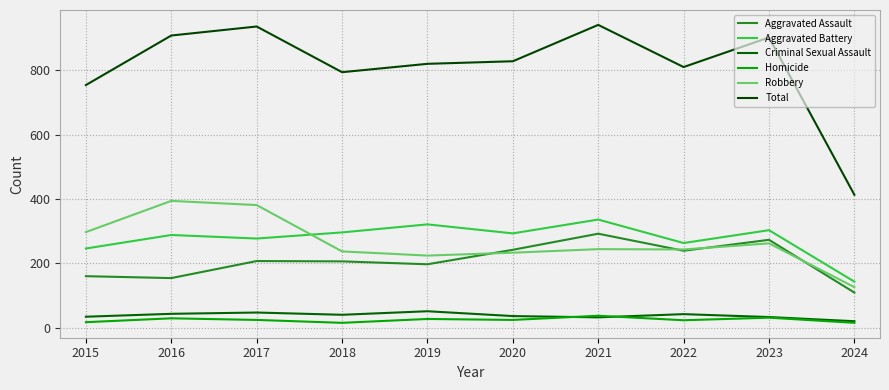

What is the sum of all Aggravated Battery values?

2766